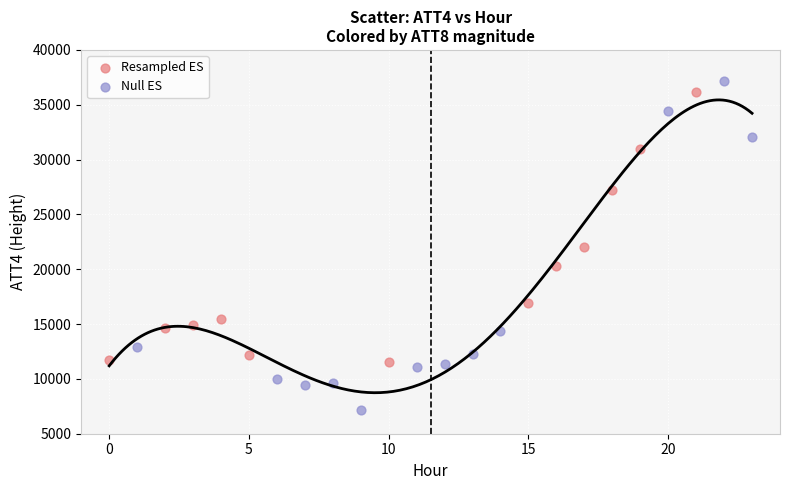

Which series contains the lowest Y value?

Null ES